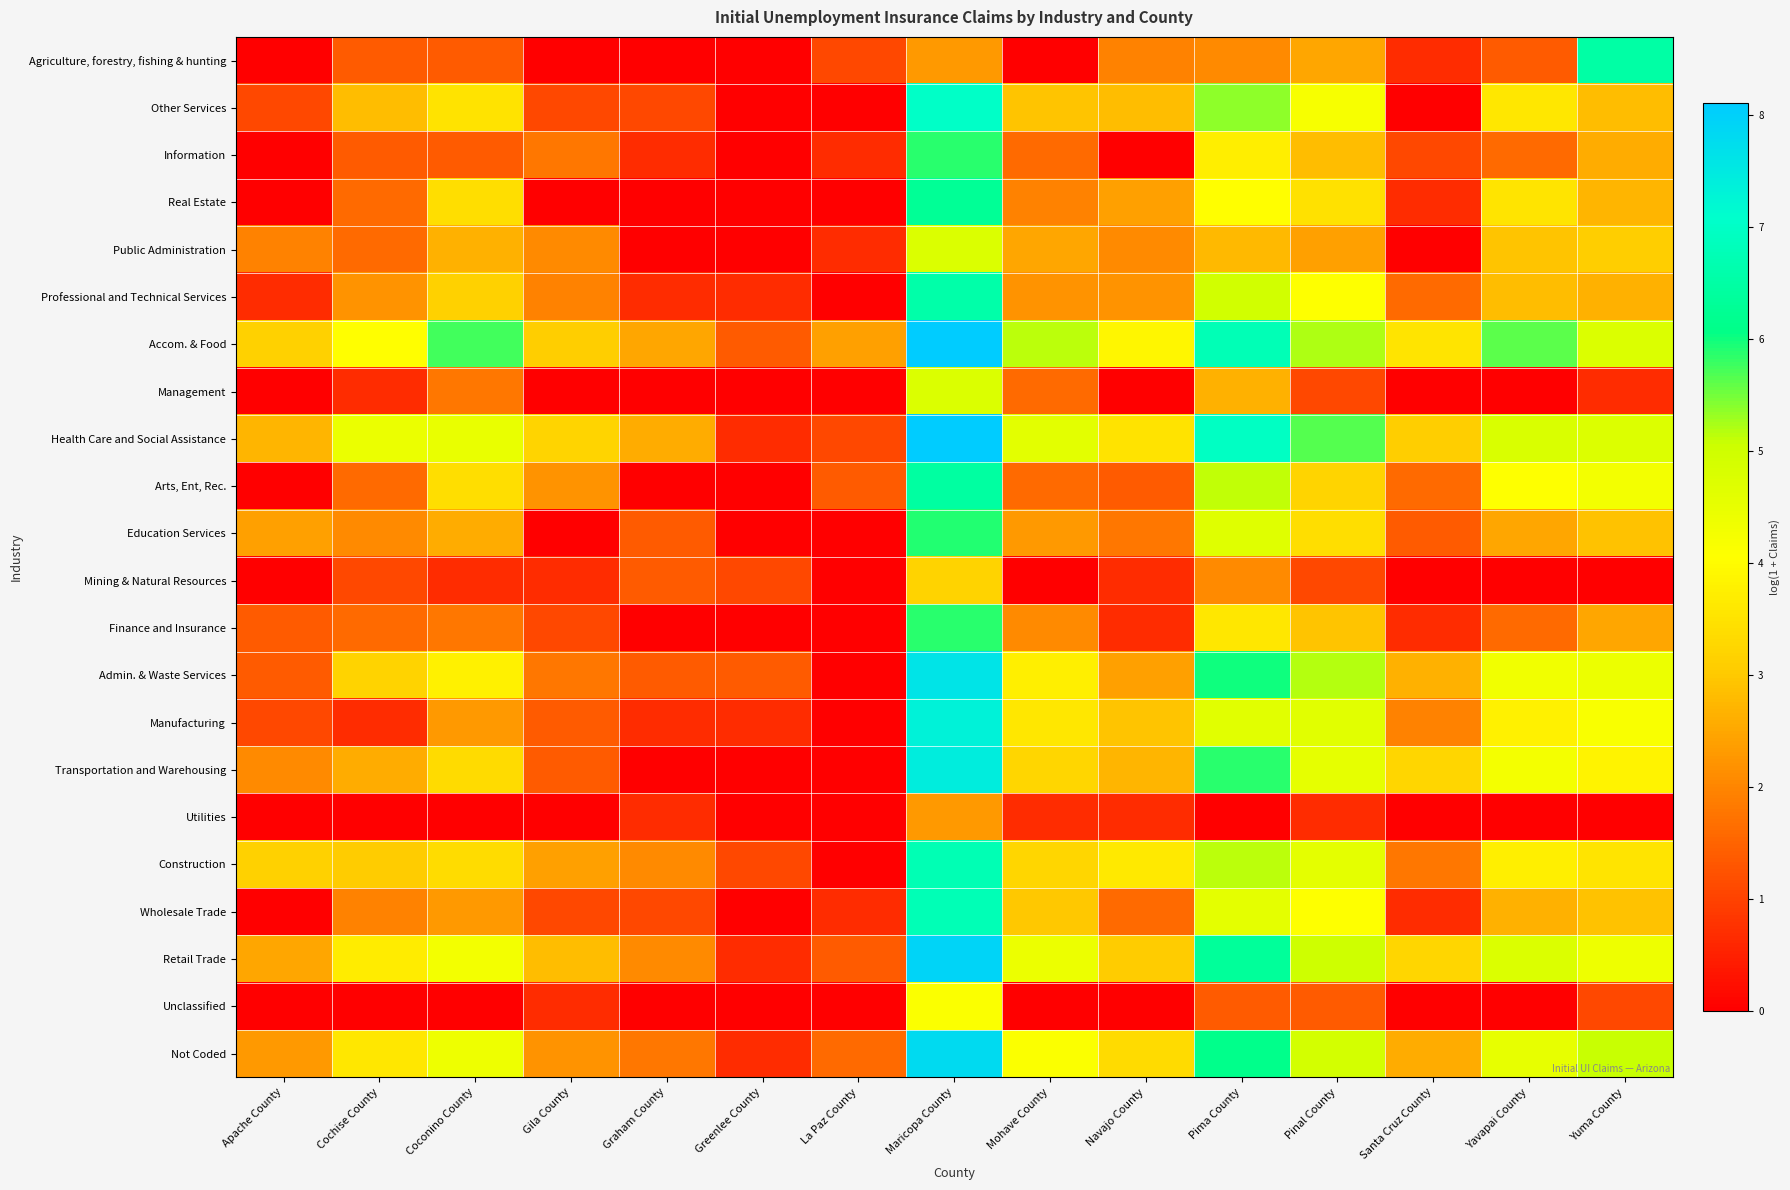

What is the difference between the highest and lowest values at Gila County?

3.2